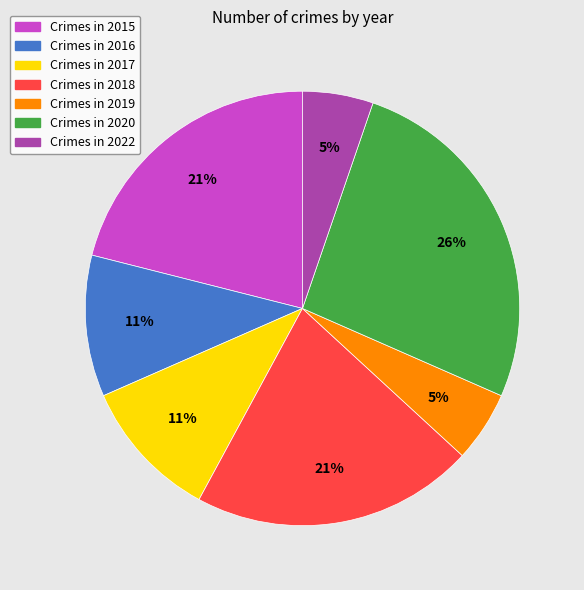

Does any single category account for the majority?

No